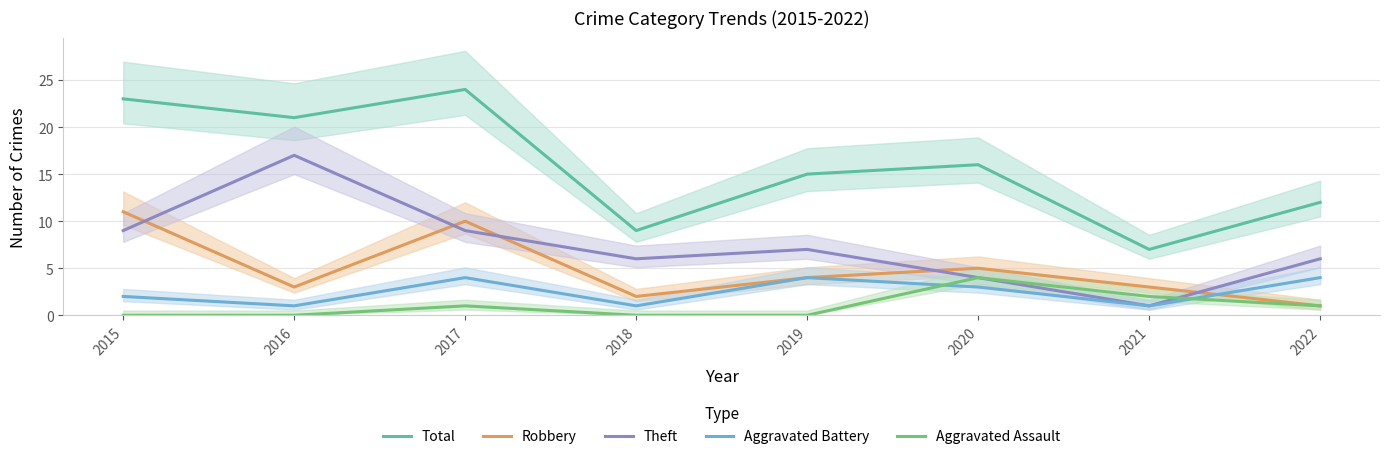

Count the Aggravated Assault values in the range 0 to 2.

7